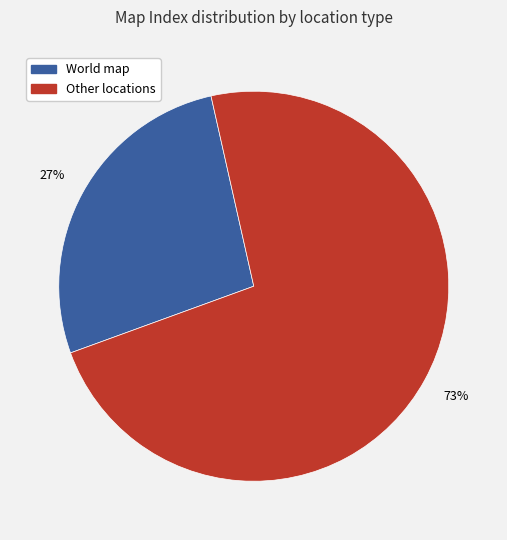

Does any single category account for the majority?

Yes